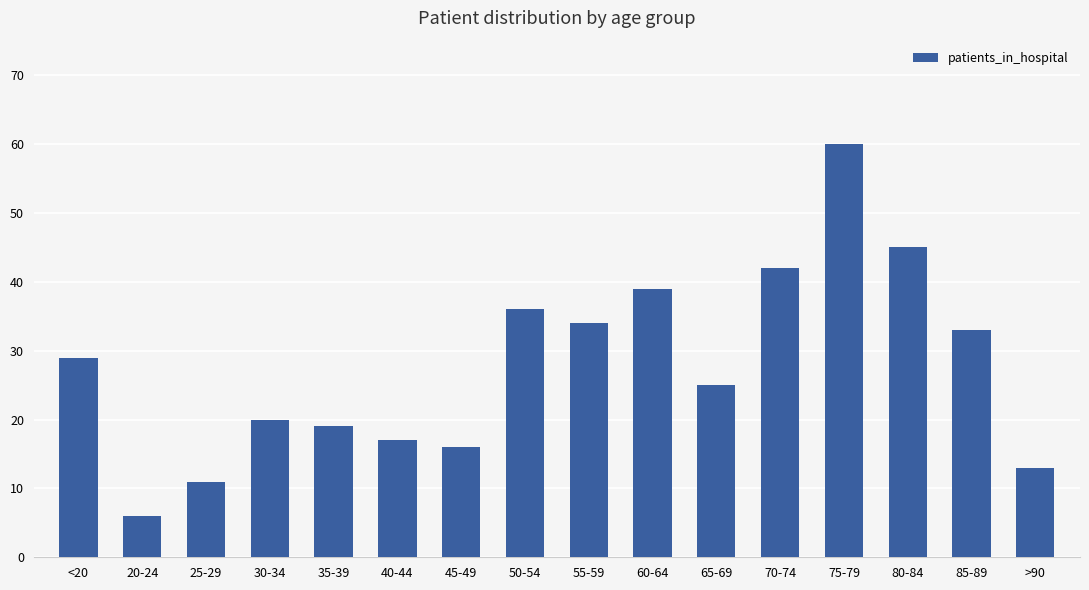

The chart shows a value of 73 at 80-84. True or false?

False